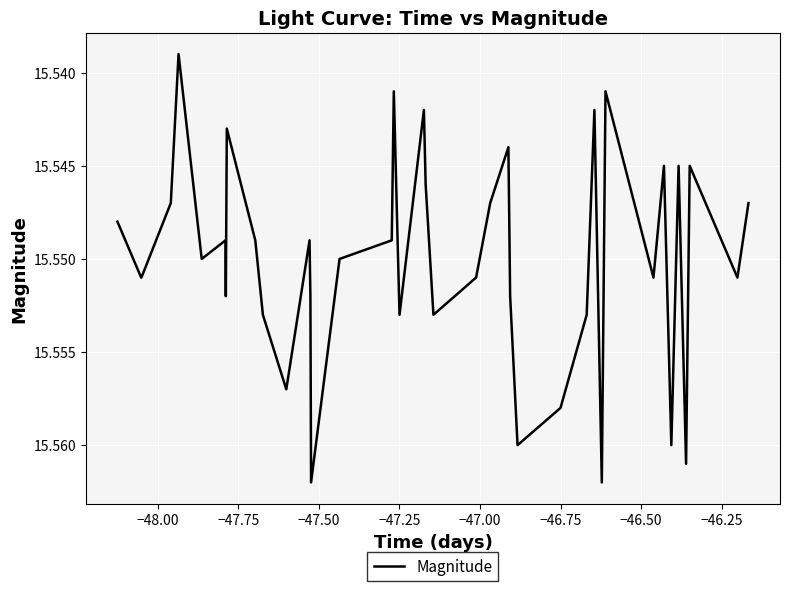

What is the value of the 27th point from the left?

15.6